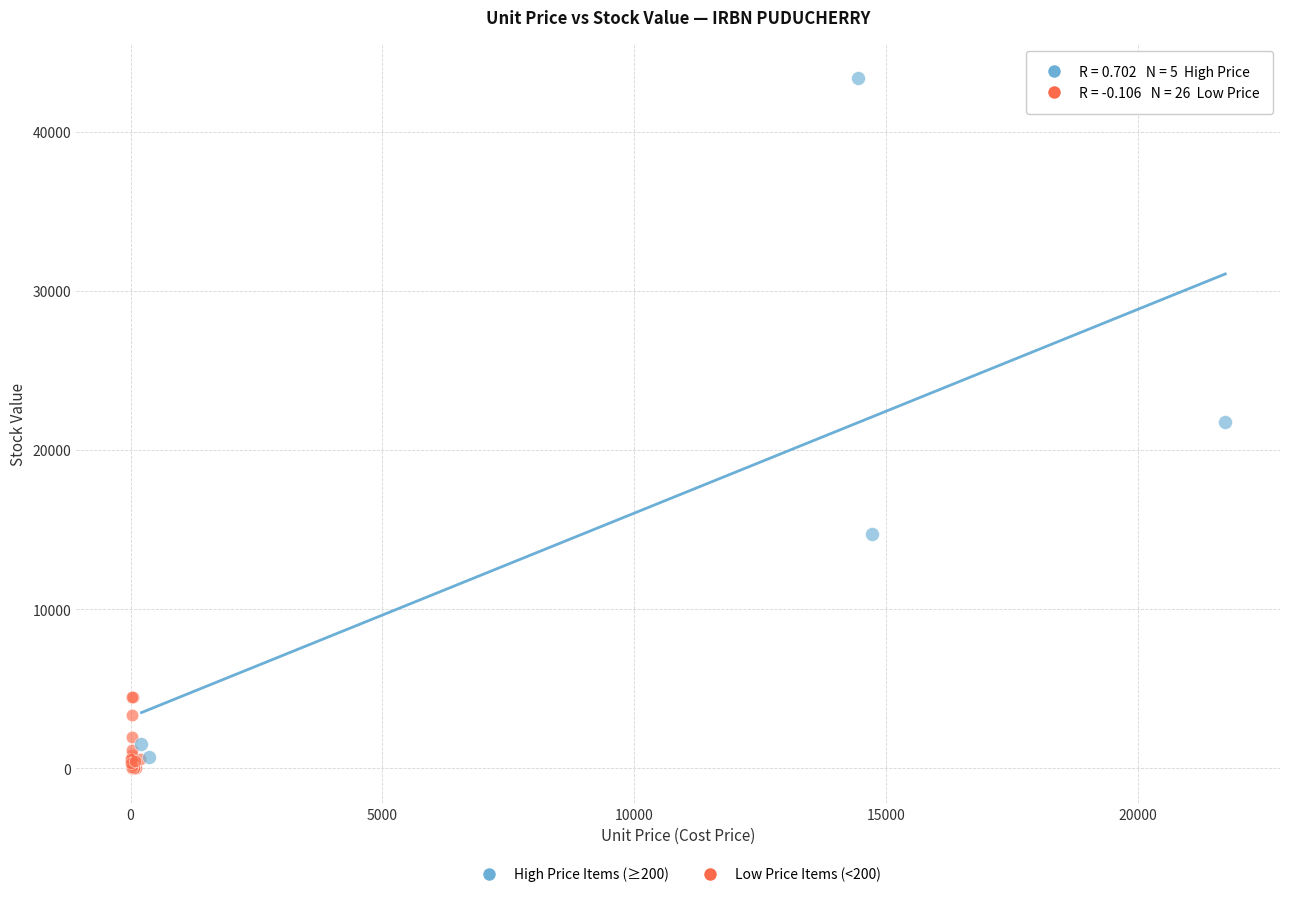

Which series contains the lowest Y value?

Low Price Items (<200)